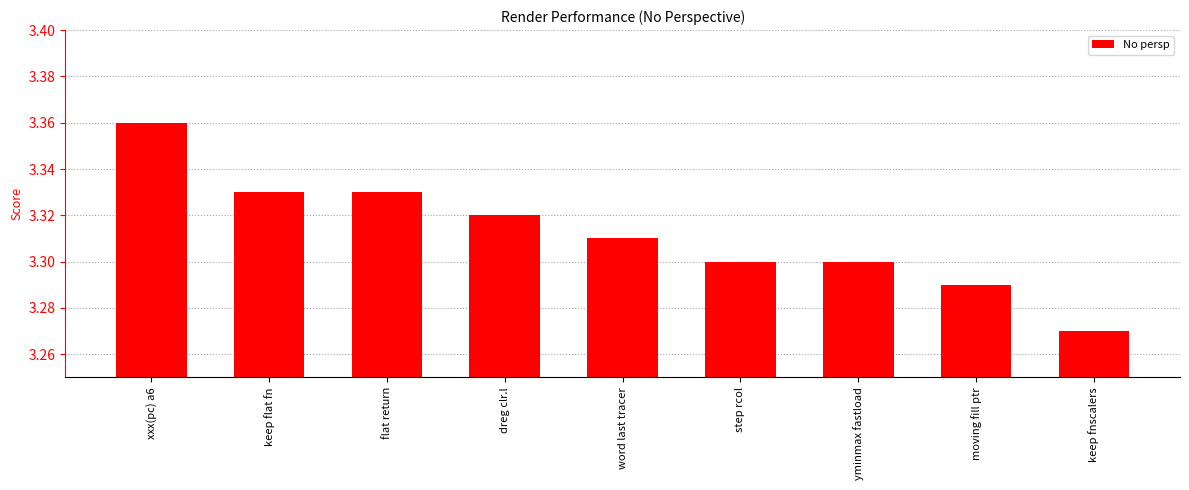

Count the values in the range 3 to 4.

9